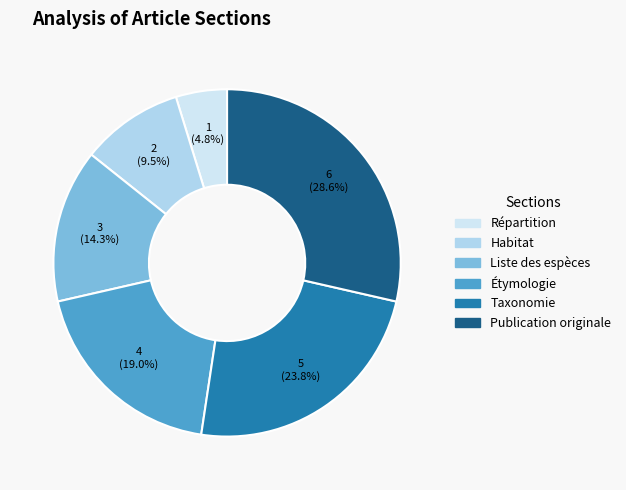

To the nearest percent, what is the average slice percentage?

17%